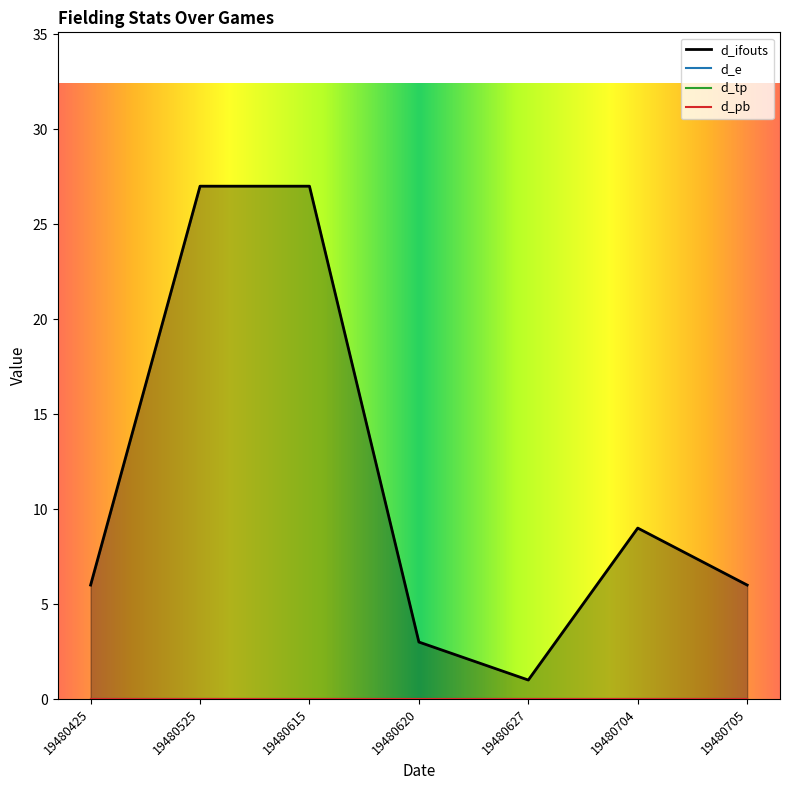

Reading left to right, list all the values displayed in this chart.

d_ifouts: 6	27	27	3	1	9	6
d_e: 0	0	0	0	0	0	0
d_tp: 0	0	0	0	0	0	0
d_pb: 0	0	0	0	0	0	0